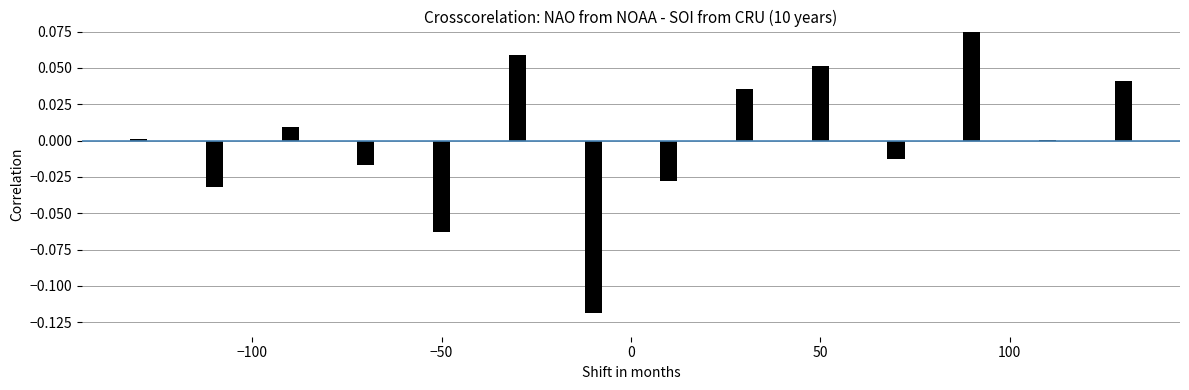

How many categories are shown in the chart?

14